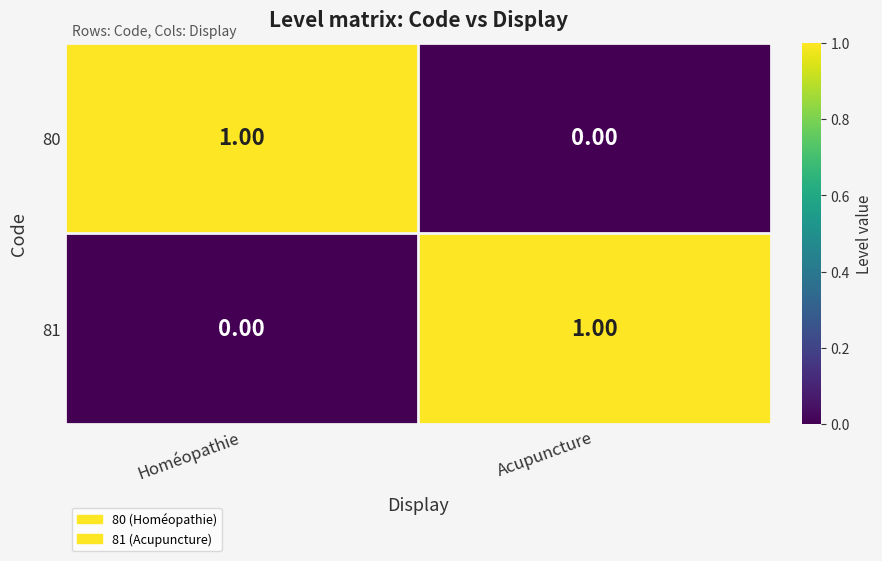

Is the value of 81 at Homéopathie greater than the value of 80 at Homéopathie?

No